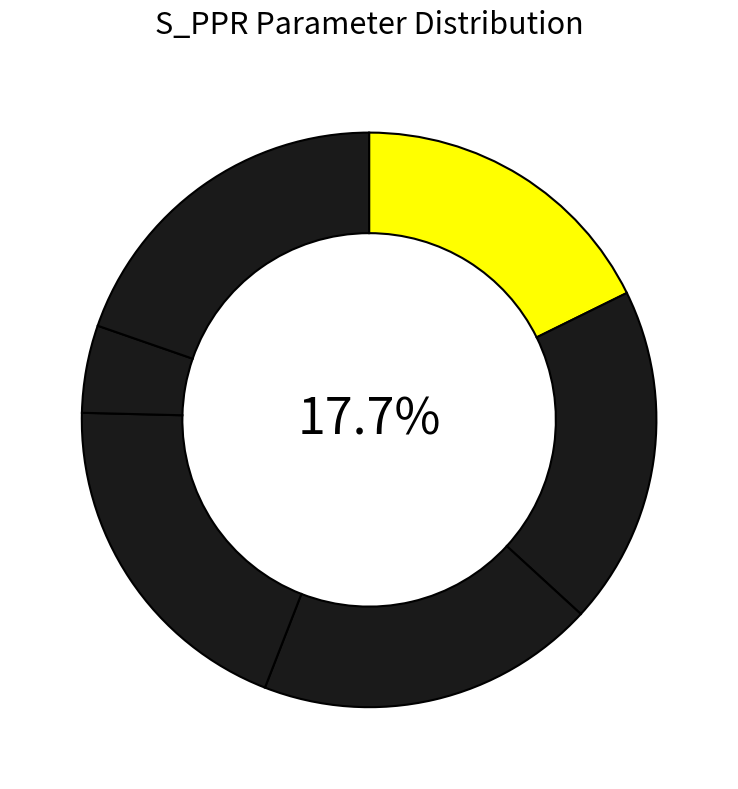

To the nearest percent, what percentage of the pie is upperIAff?

20%